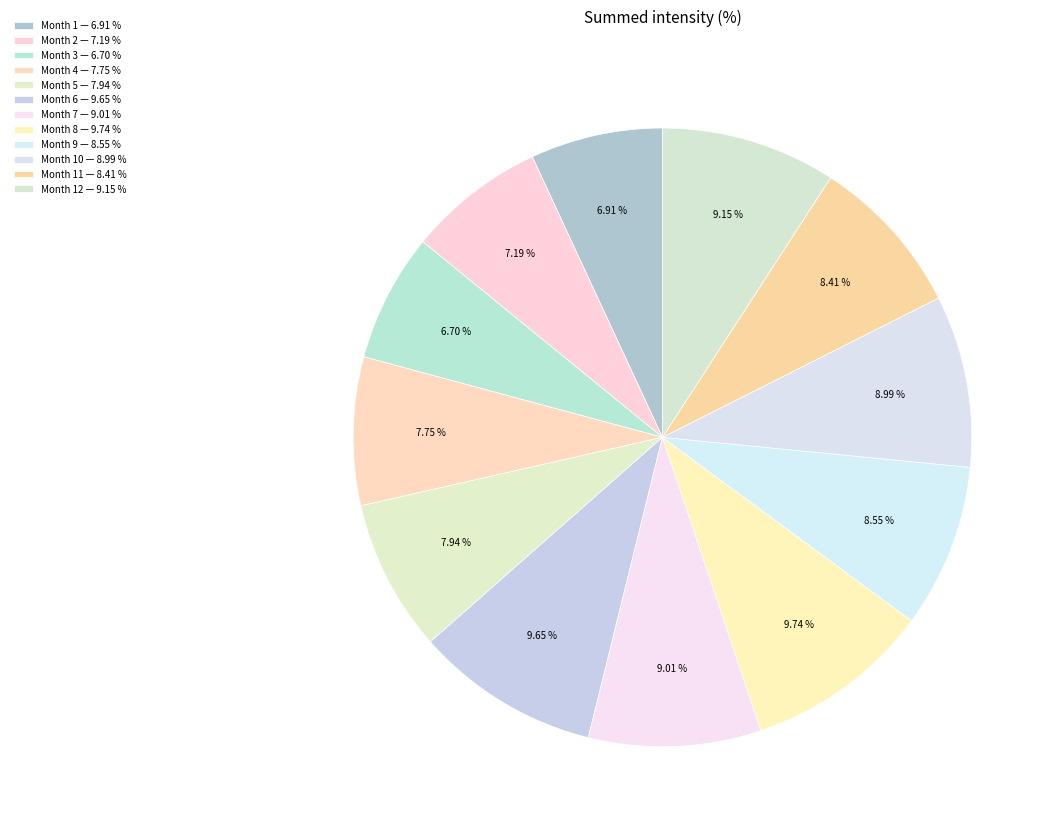

How many segments does this pie chart have?

12